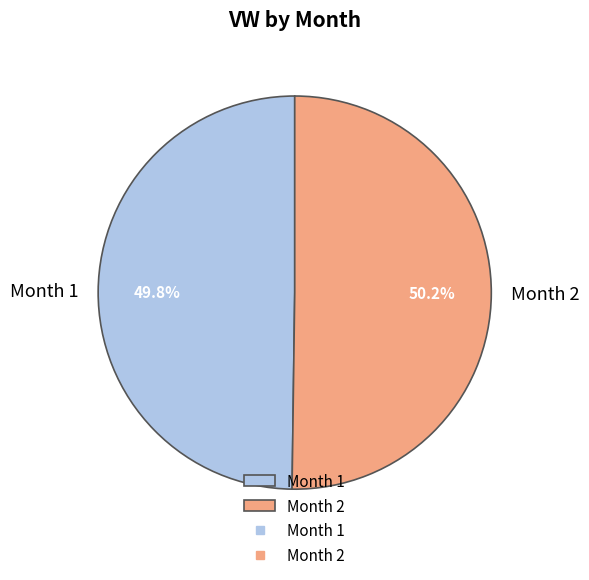

Approximately how many times larger is the value at Month 1 compared to Month 2?

1.0